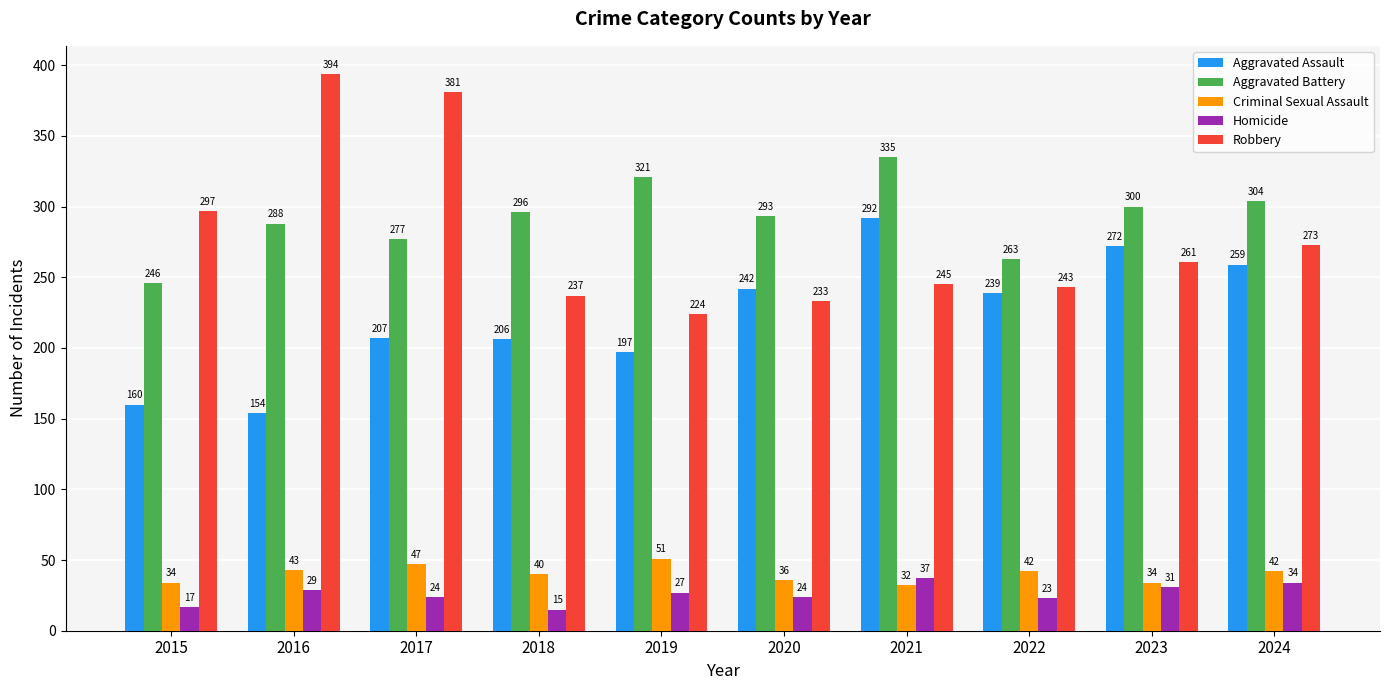

What is the maximum value shown in the chart?

394